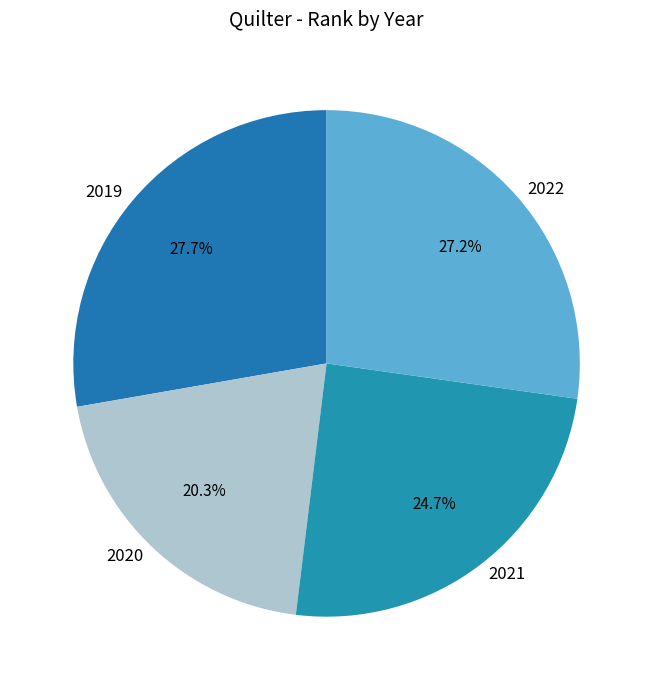

True or false: 2019 accounts for 28% of the total.

True